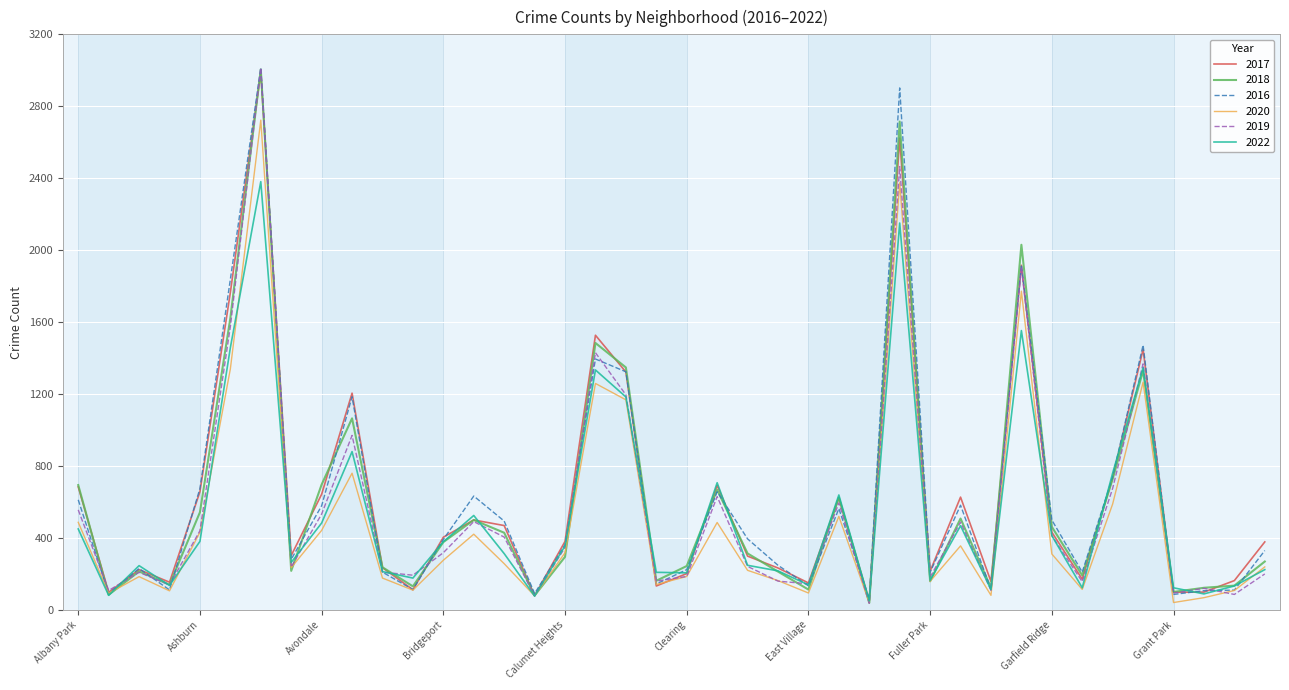

What is the maximum value shown in the chart?

3014